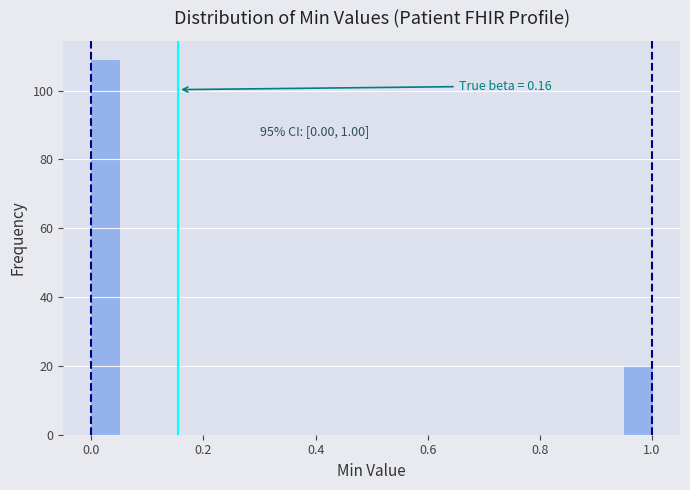

Around what value on the x-axis is the tallest bar? Give the approximate position of its centre, as read against the axis.

0.02